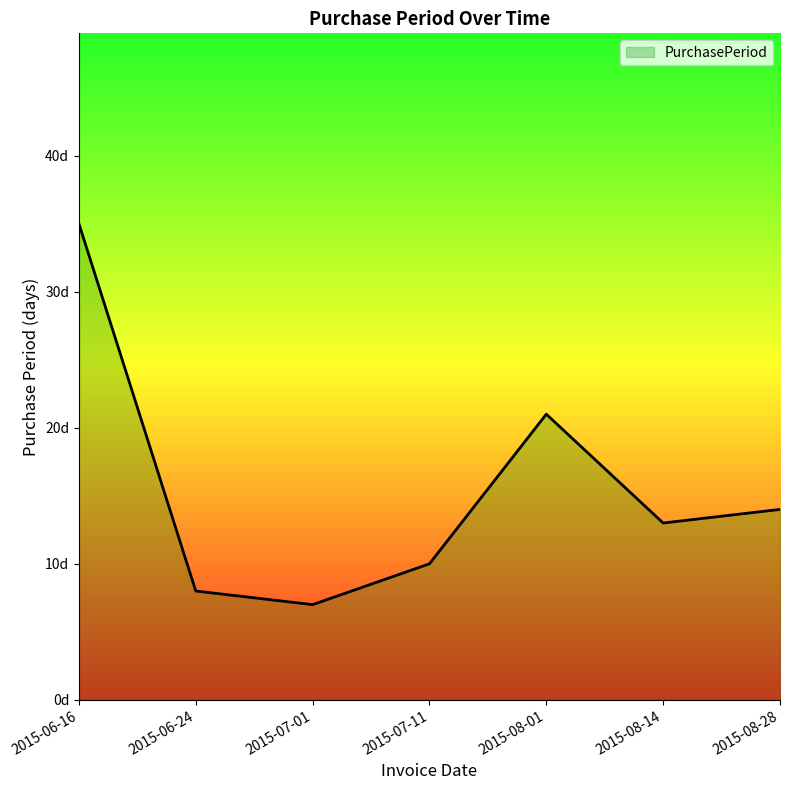

Does the chart display data point markers on the line(s)?

No